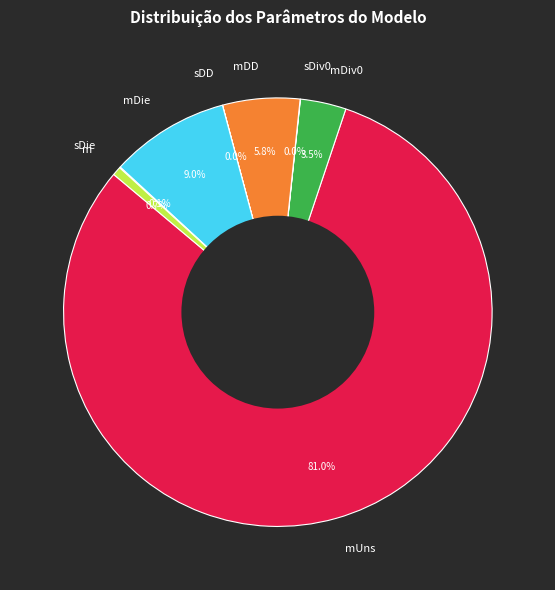

Is the sum of mDD and mDiv0 greater than half?

No